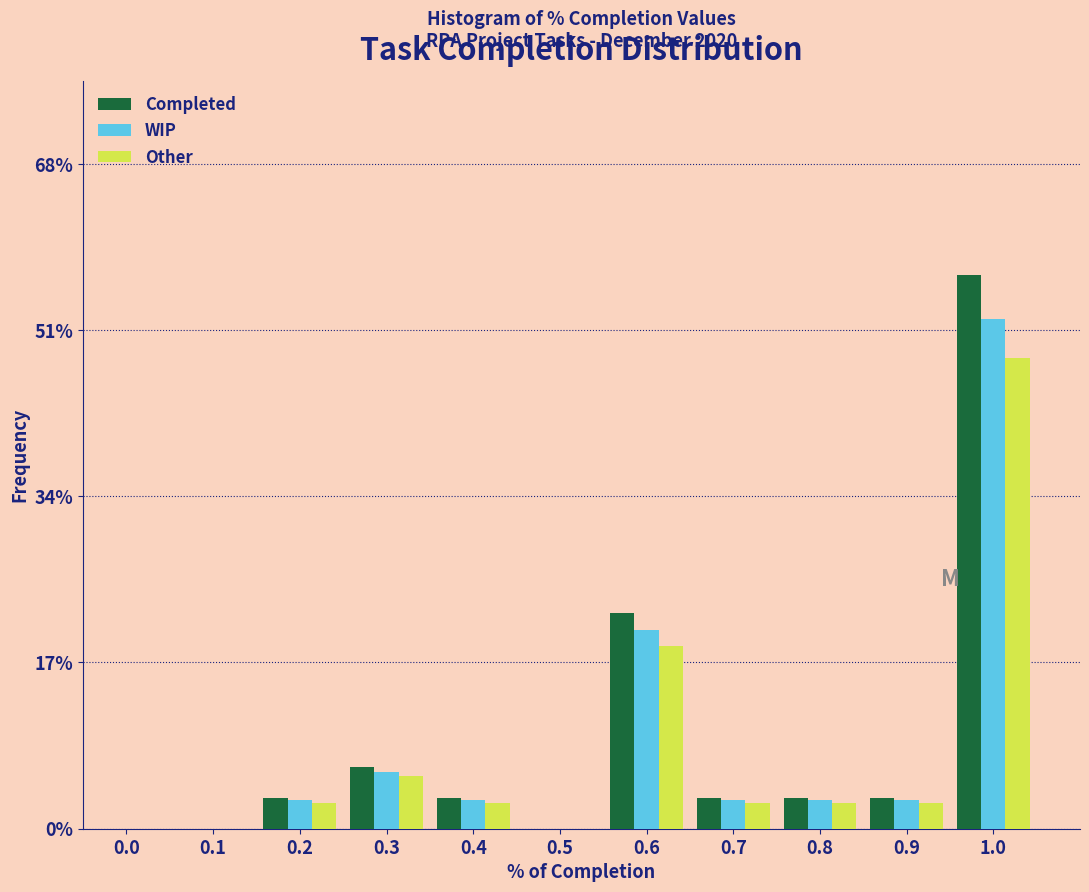

Are the bars horizontal?

No